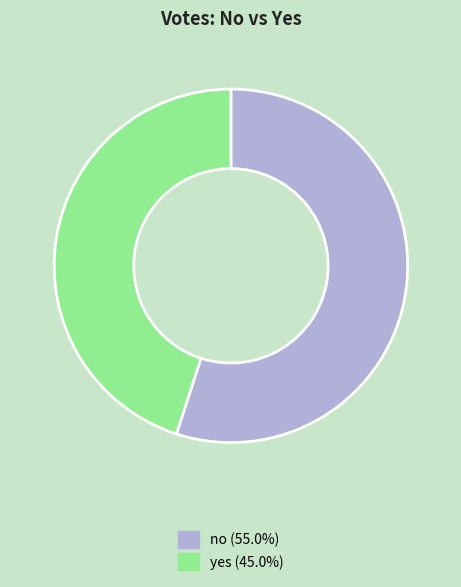

What is the ratio of the value at no to the value at yes?

1.2